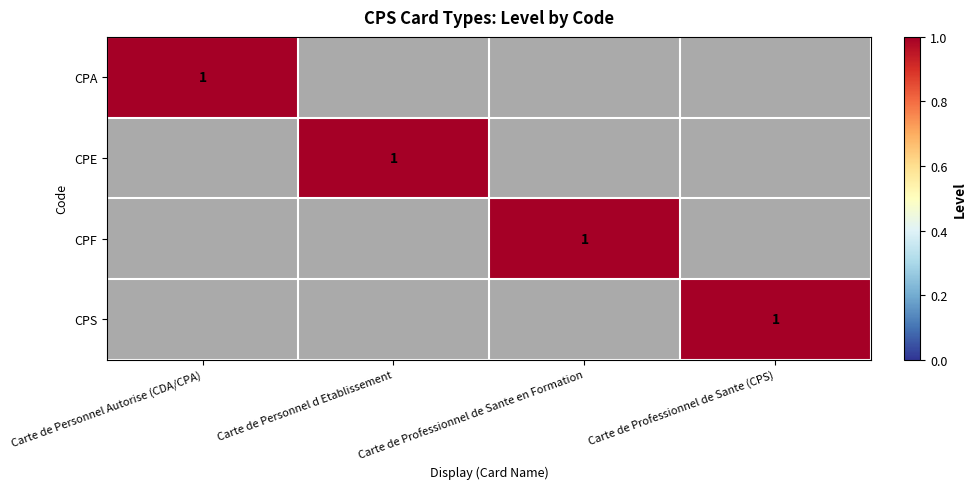

The CPS series shows 2 at Carte de Professionnel de Sante (CPS). True or false?

False